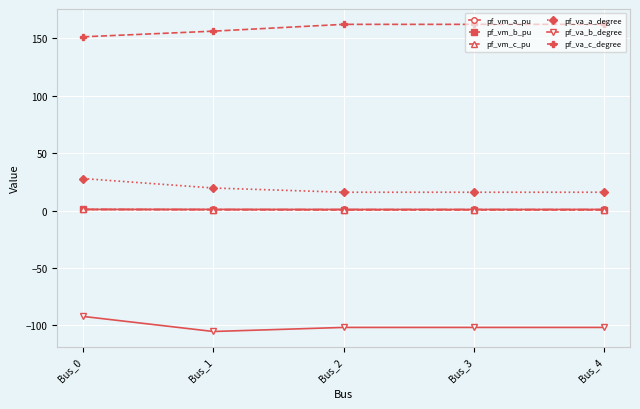

What is the difference between the maximum and minimum values in the pf_va_a_degree series?

11.9